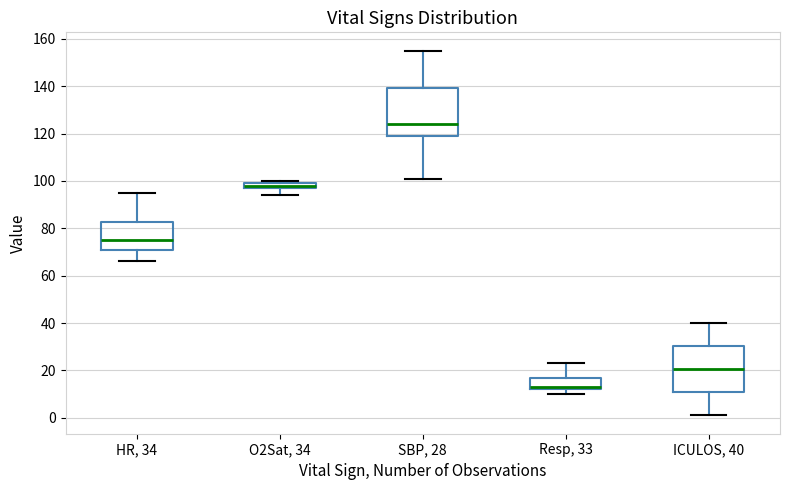

Where does the lower whisker of the box for O2Sat, 34 end on the y-axis? The values are not printed on the chart, so give them approximately, as read against the axis.

94